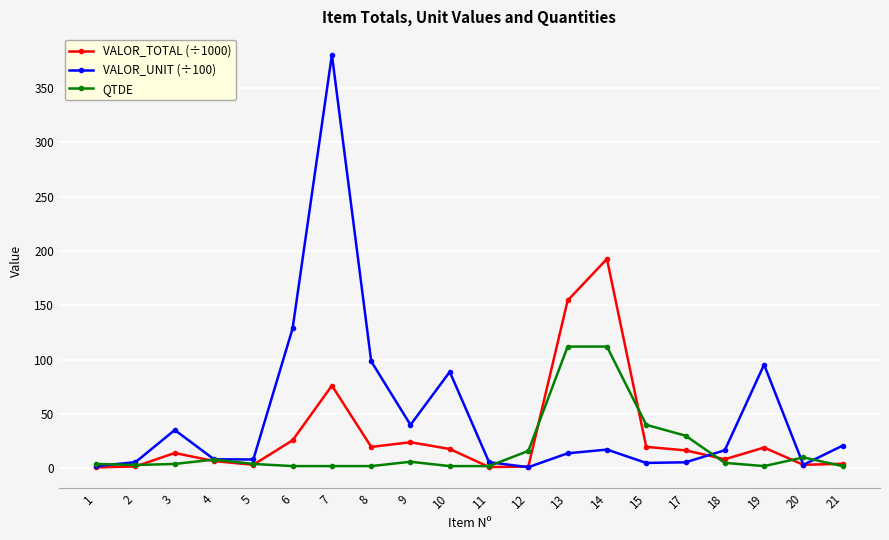

What is the average value of the QTDE series?

18.4